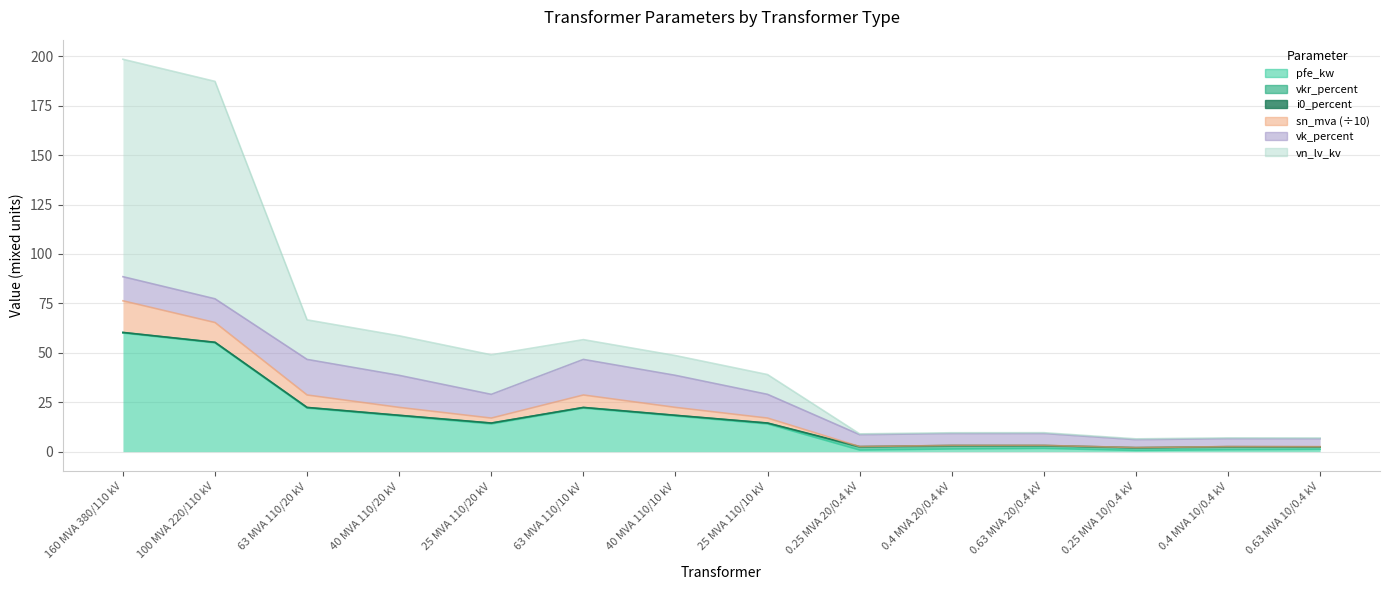

Does the chart display data point markers on the line(s)?

No